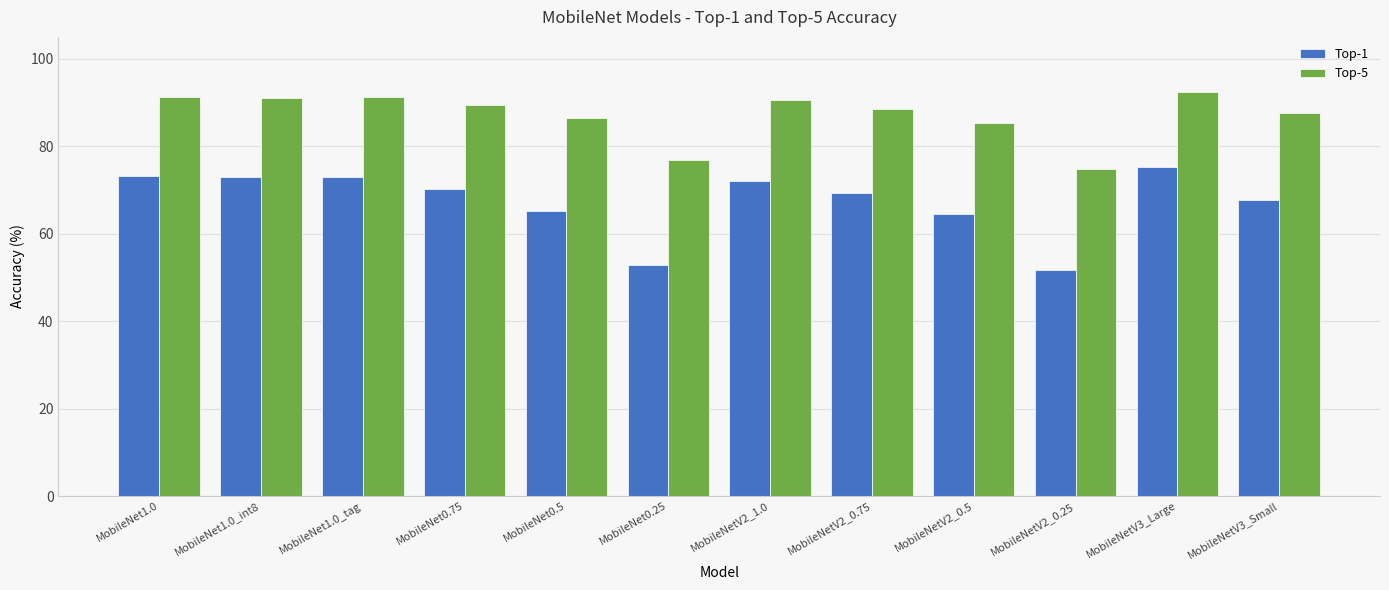

Where does the Top-5 series first go above 89?

MobileNet1.0